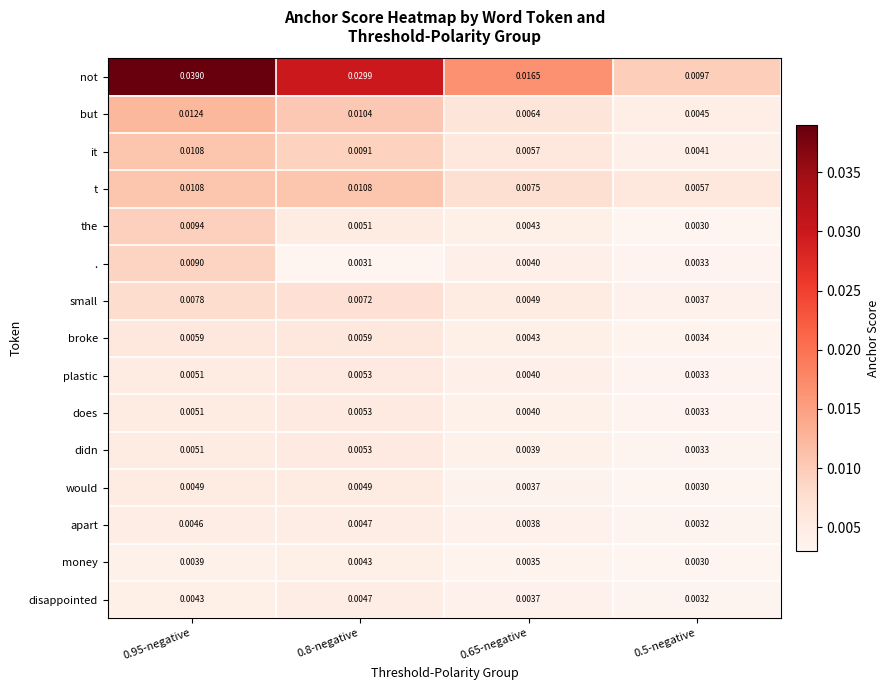

Which series has the widest spread of values?

not